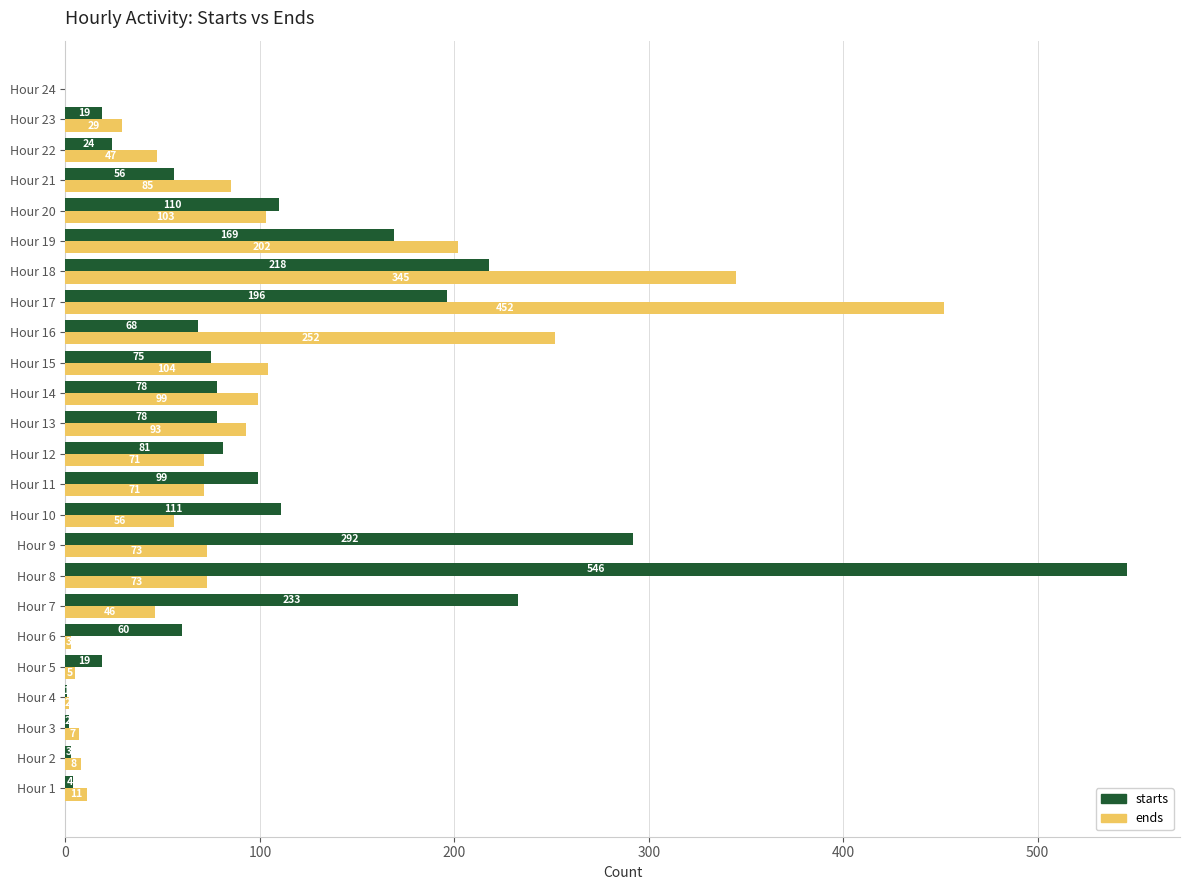

Which series has the largest total across all categories?

starts